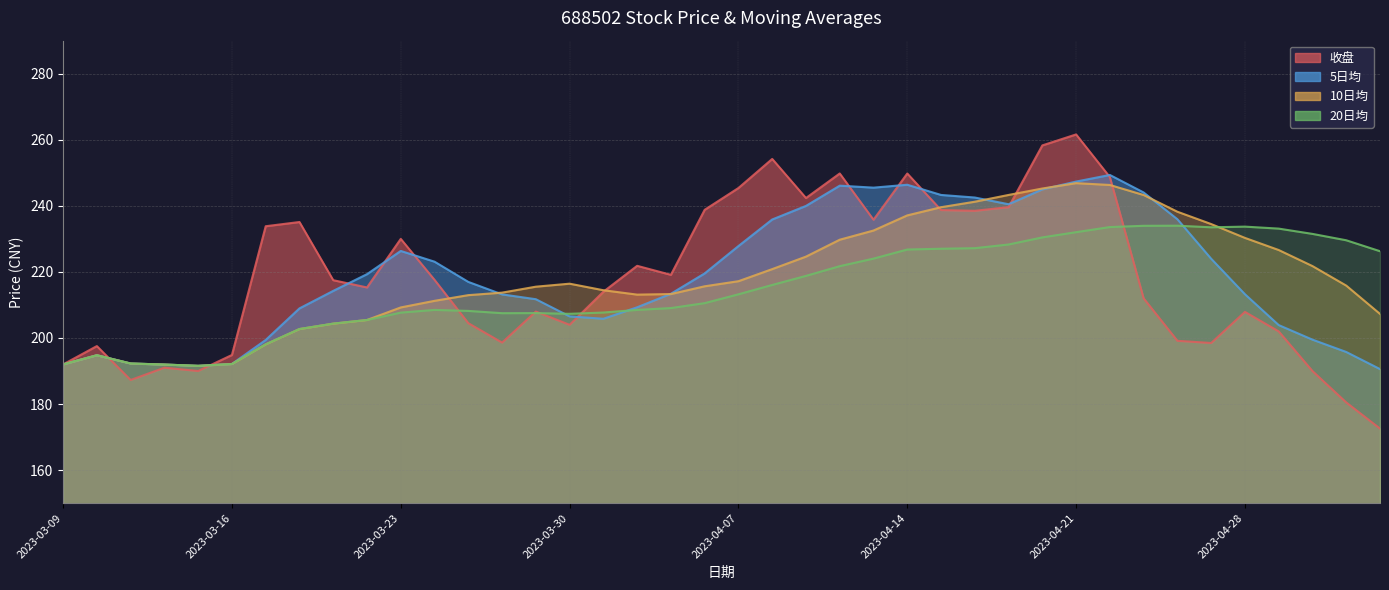

Rank the series at 2023-04-21 from lowest to highest value.

20日均, 10日均, 5日均, 收盘